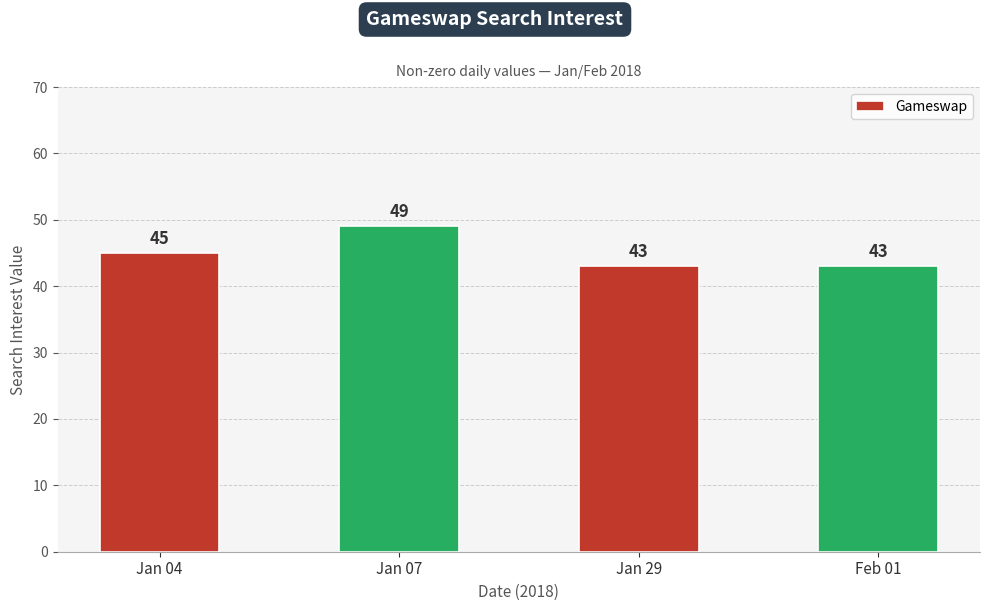

What position from the left is Jan 07?

2